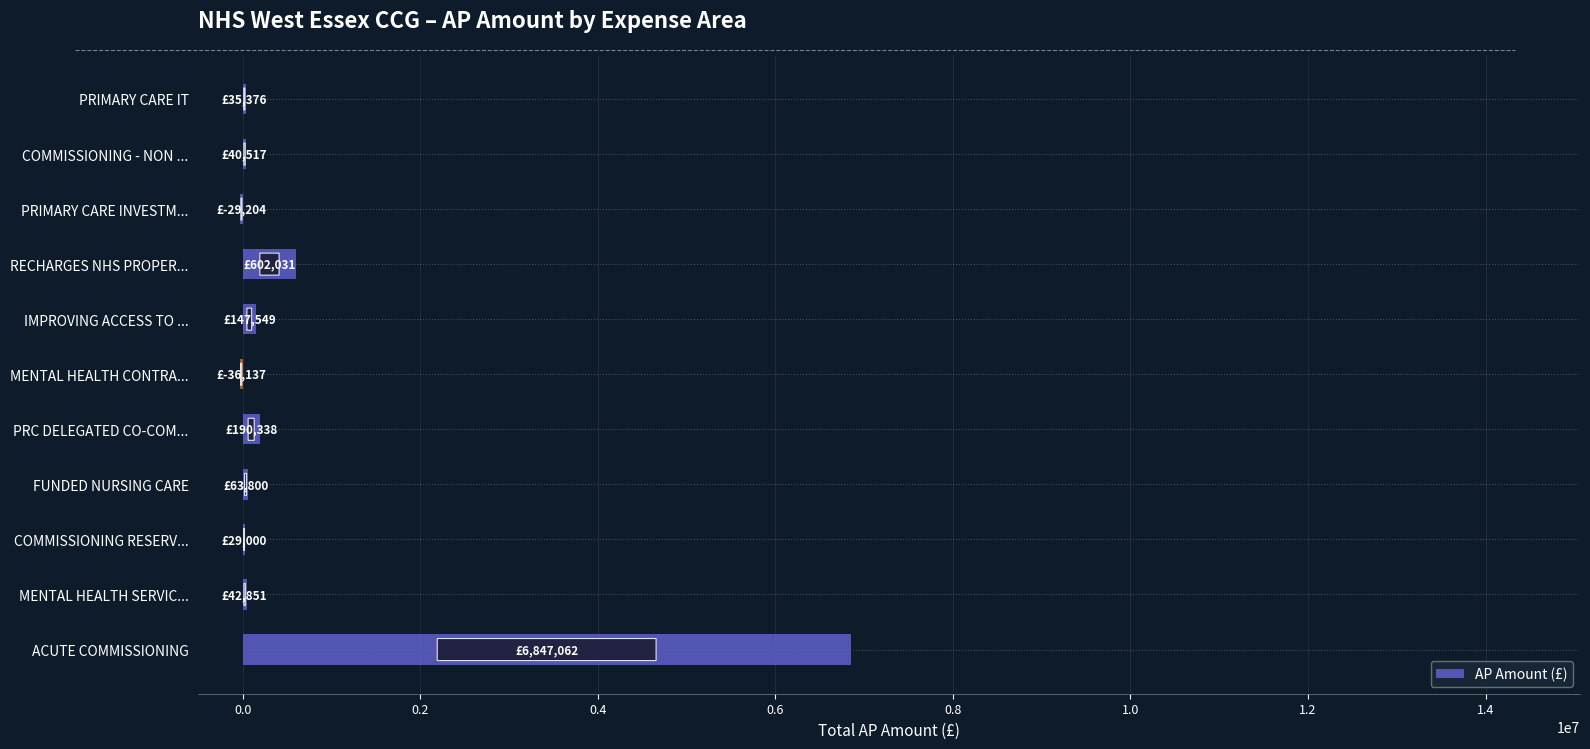

Where is the data nearest to the value 3405462?

RECHARGES NHS PROPER...